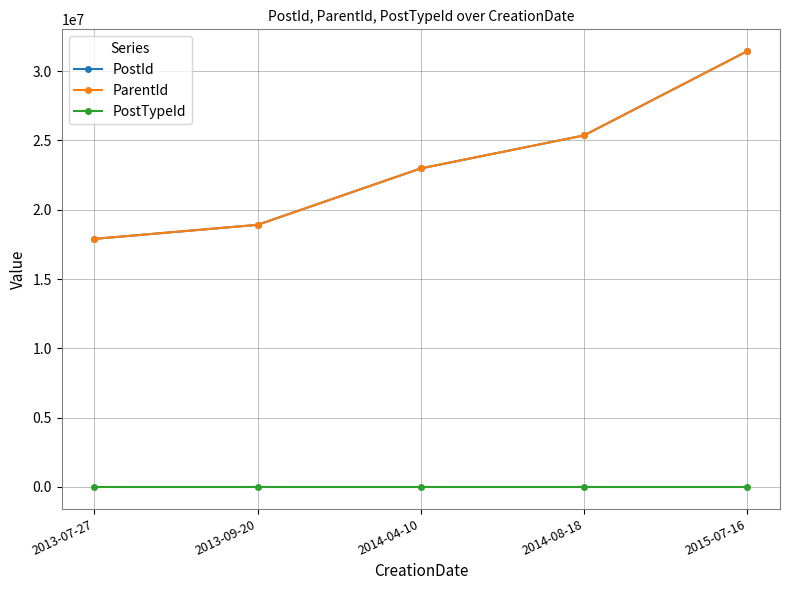

What is the approximate value of PostTypeId at 2014-04-10?

1